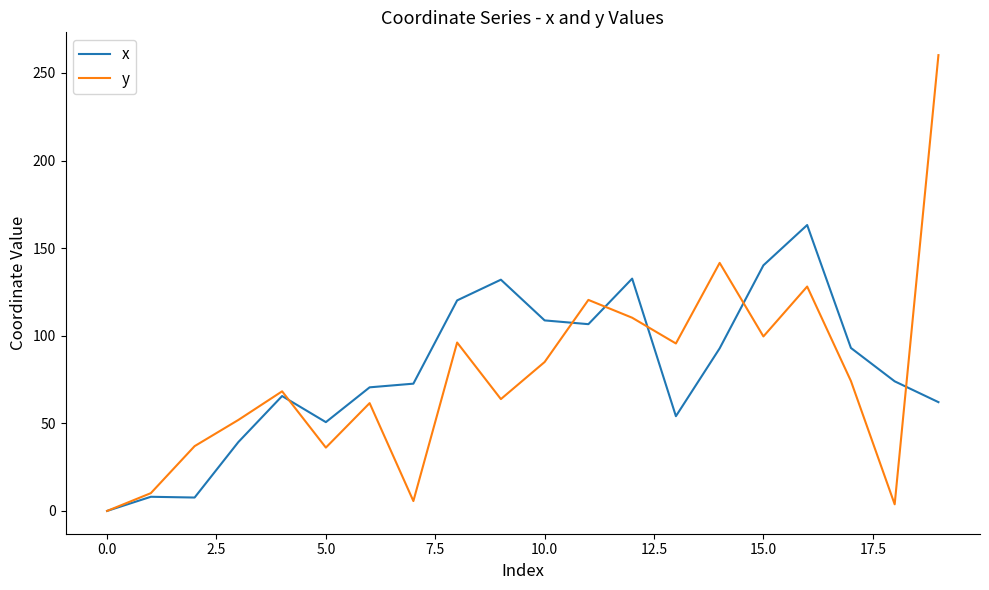

Which series has the largest range (max minus min)?

y